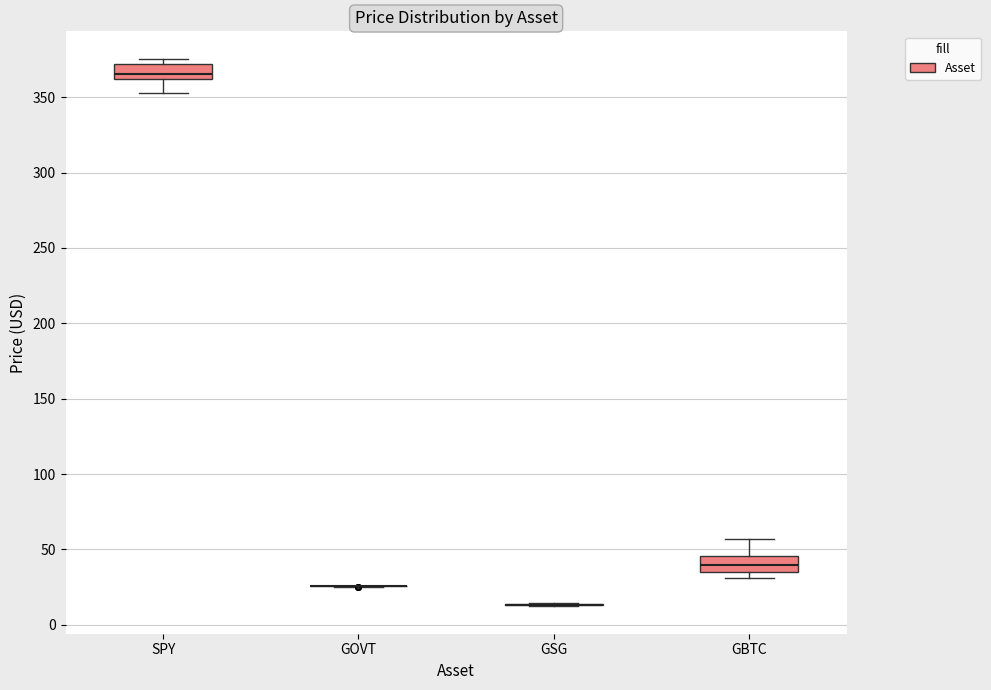

Reading left to right, transcribe this box plot: for each box, give where its median line is, the range the box spans, and where its two whiskers end, as read against the y-axis. The values are not printed on the chart, so give them approximately, as read against the axis.

SPY: median 365, box 360 to 370, whiskers 355 to 375
GOVT: box collapsed to a line at 25, whiskers 25 to 25
GSG: box collapsed to a line at 15, whiskers 10 to 15
GBTC: median 40, box 35 to 45, whiskers 30 to 55